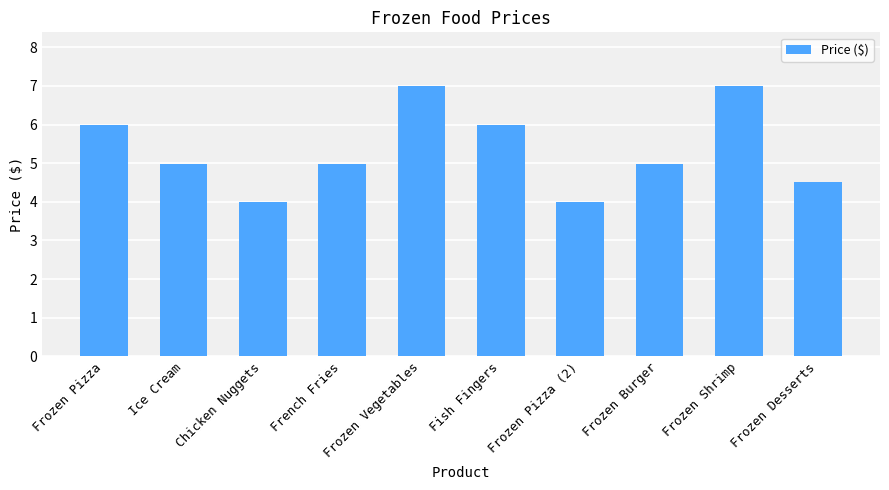

Reading left to right, list all the values displayed in this chart.

6.0	5.0	4.0	5.0	7.0	6.0	4.0	5.0	7.0	4.5